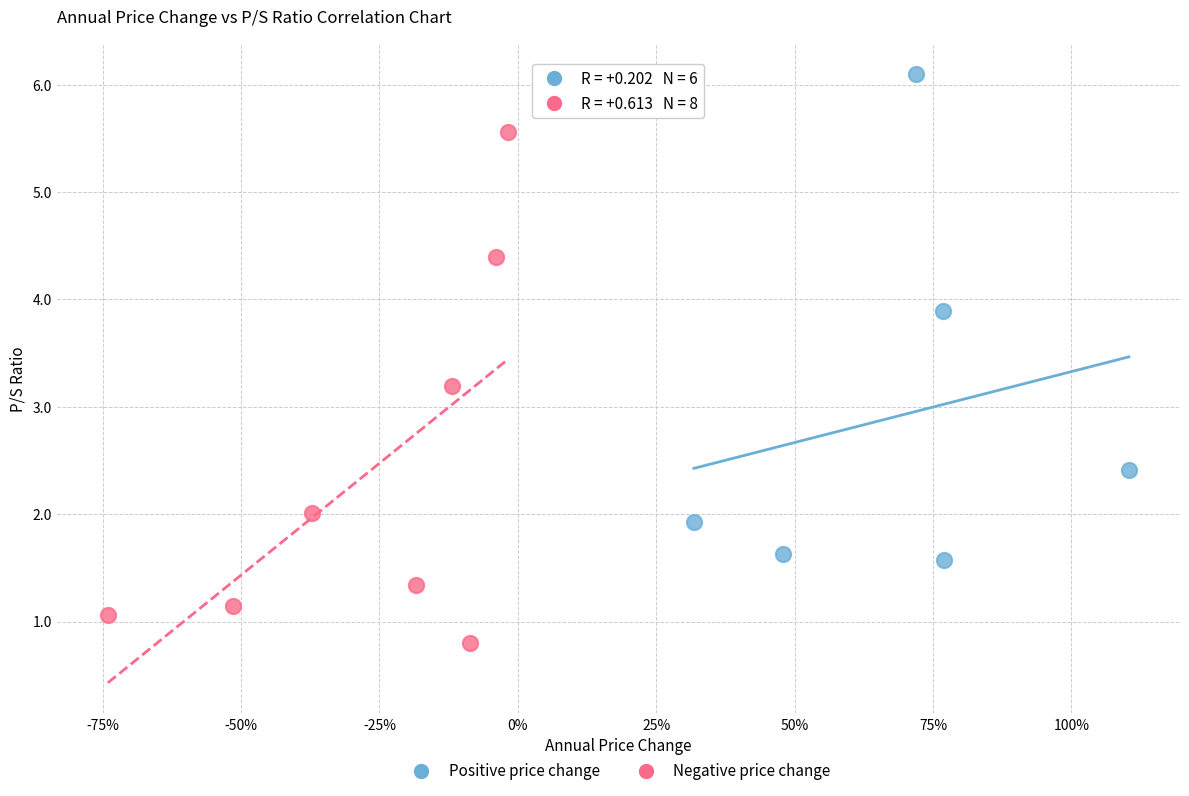

Which series reaches the maximum Y coordinate?

Positive price change